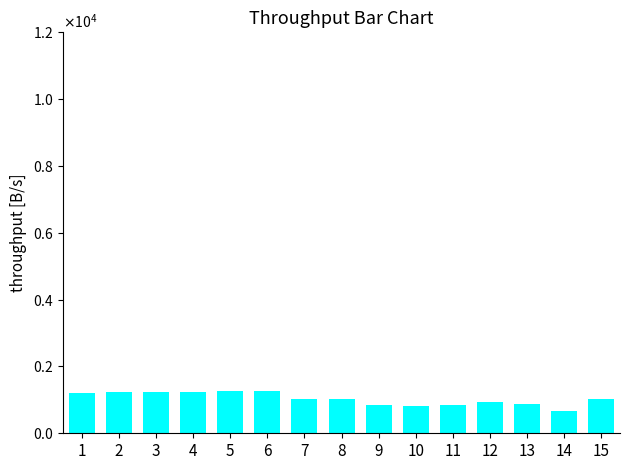

Is it true that the value at 14 is 671.1?

True